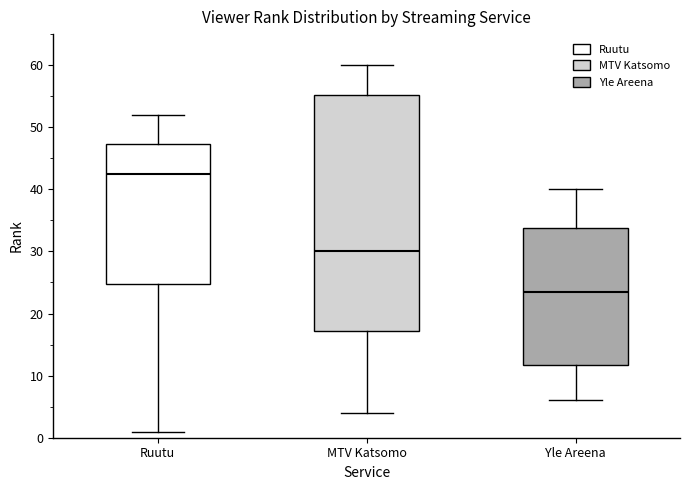

Reading left to right, read every box against the y-axis: the position of its median line, the range the box covers, and the ends of its whiskers. The values are not printed on the chart, so give them approximately, as read against the axis.

Ruutu: median 43, box 25 to 47, whiskers 1 to 52
MTV Katsomo: median 30, box 17 to 55, whiskers 4 to 60
Yle Areena: median 24, box 12 to 34, whiskers 6 to 40